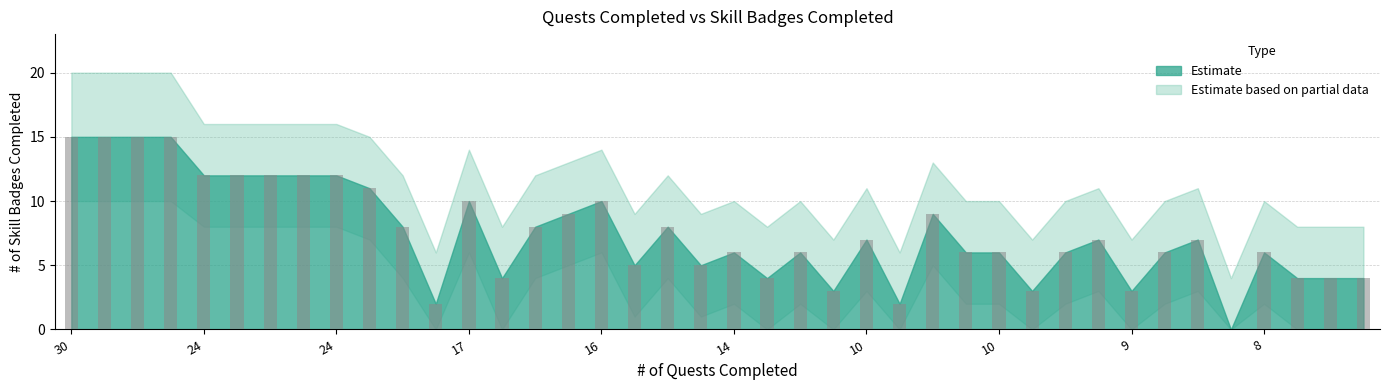

What is the greatest value displayed?

15